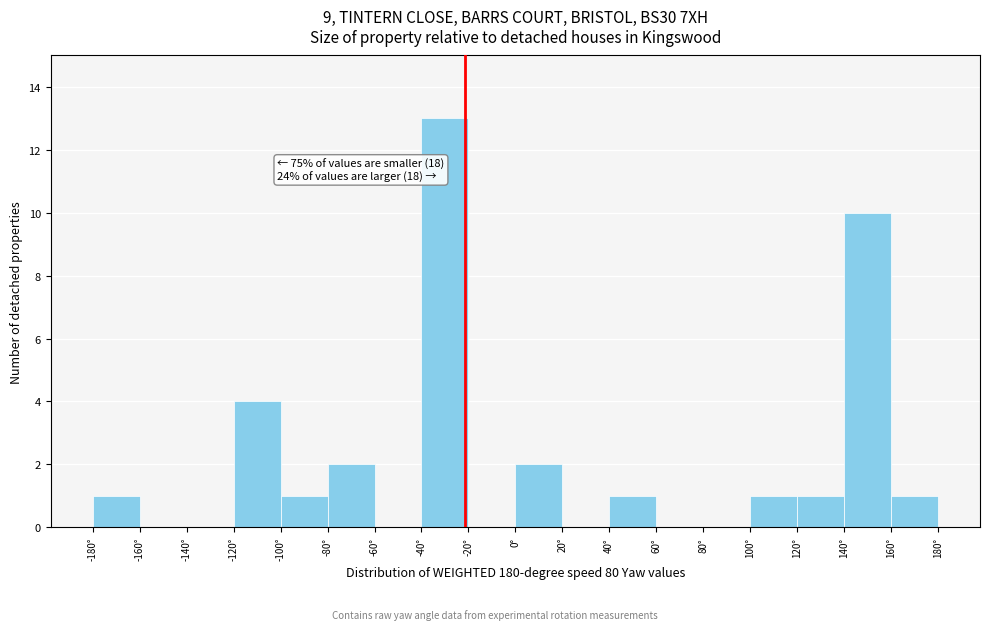

Which range on the x-axis has the tallest bar?

-40 to -20